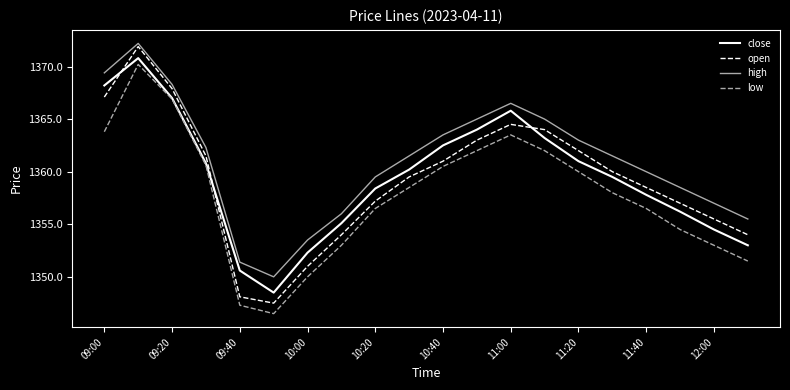

Which series has the largest range (max minus min)?

open